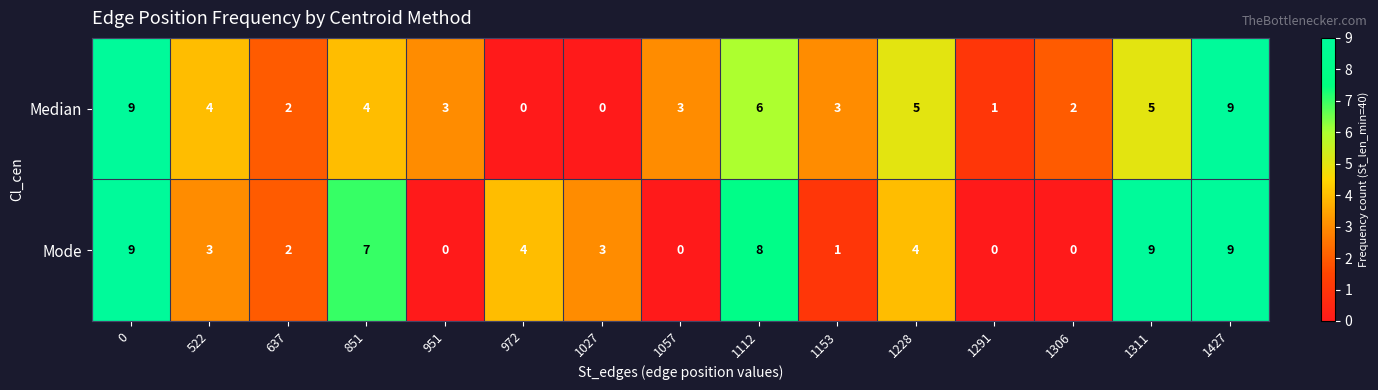

Which series changed the most between 522 and 1112?

Mode